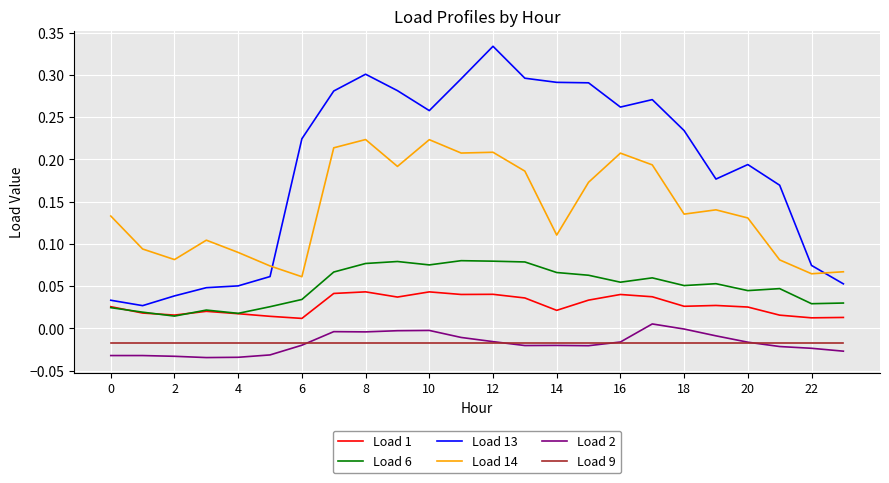

Which series has the largest range (max minus min)?

Load 13